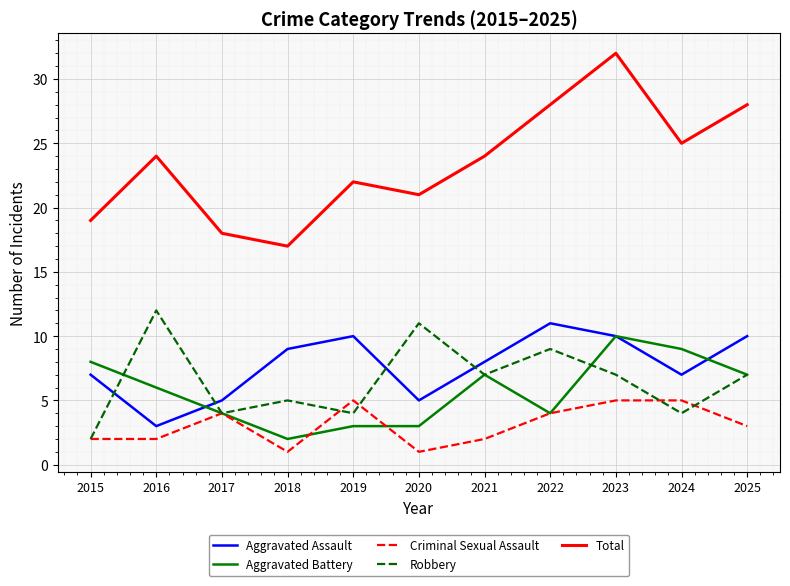

Reading left to right, list all the values displayed in this chart.

Aggravated Assault: 2015=7	2016=3	2017=5	2018=9	2019=10	2020=5	2021=8	2022=11	2023=10	2024=7	2025=10
Aggravated Battery: 2015=8	2016=6	2017=4	2018=2	2019=3	2020=3	2021=7	2022=4	2023=10	2024=9	2025=7
Criminal Sexual Assault: 2015=2	2016=2	2017=4	2018=1	2019=5	2020=1	2021=2	2022=4	2023=5	2024=5	2025=3
Robbery: 2015=2	2016=12	2017=4	2018=5	2019=4	2020=11	2021=7	2022=9	2023=7	2024=4	2025=7
Total: 2015=19	2016=24	2017=18	2018=17	2019=22	2020=21	2021=24	2022=28	2023=32	2024=25	2025=28